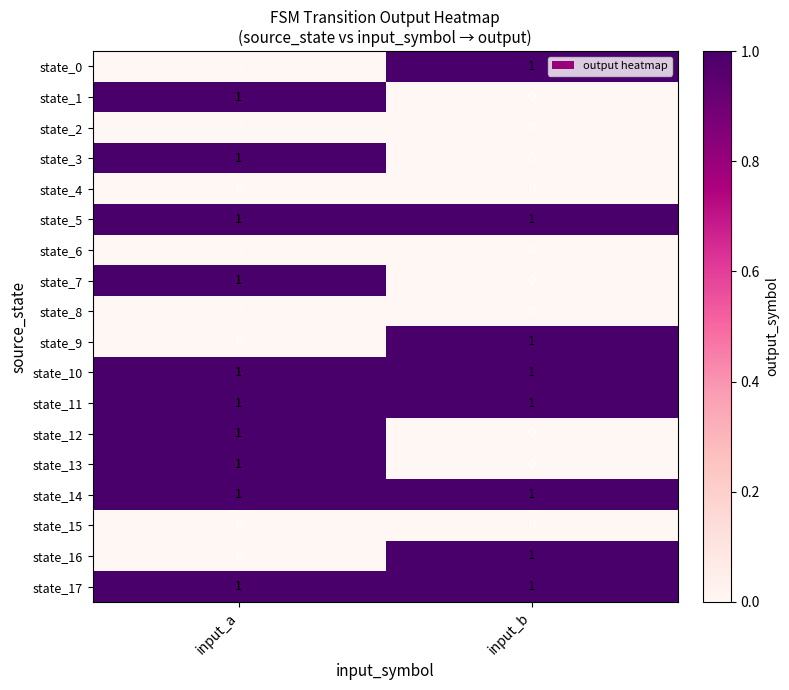

What is the total value across all series at input_a?

10